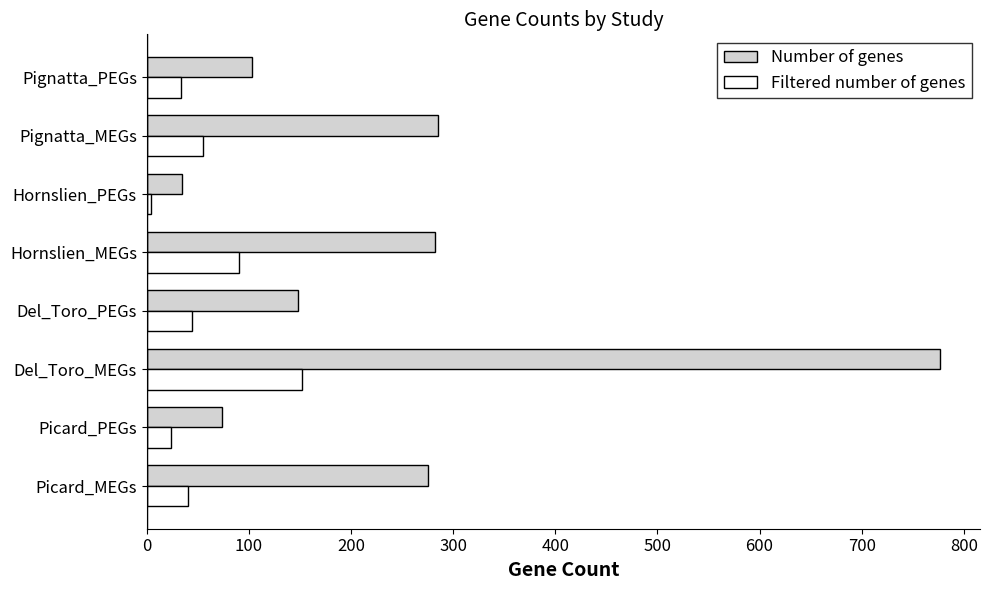

What is the approximate value of Filtered number of genes at Picard_PEGs?

24